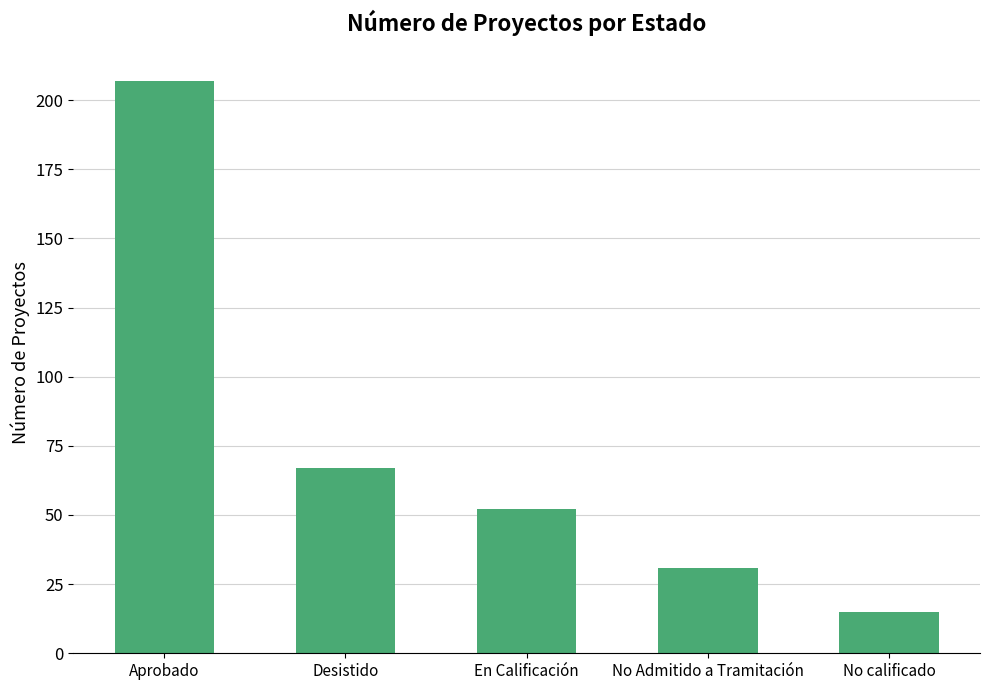

Count the number of categories in the chart.

5